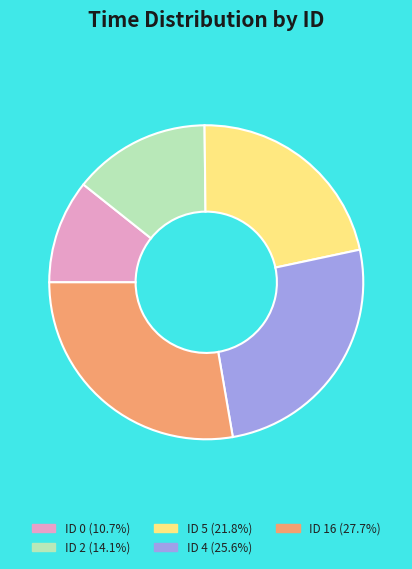

Is the sum of ID 0 (10.7%) and ID 2 (14.1%) greater than half?

No